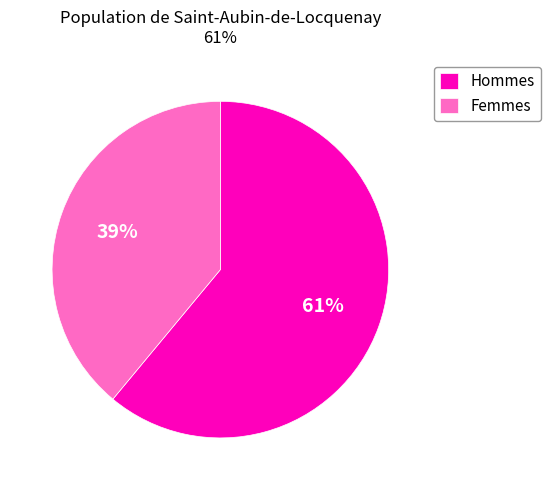

Which has a higher value, Hommes or Femmes?

Hommes